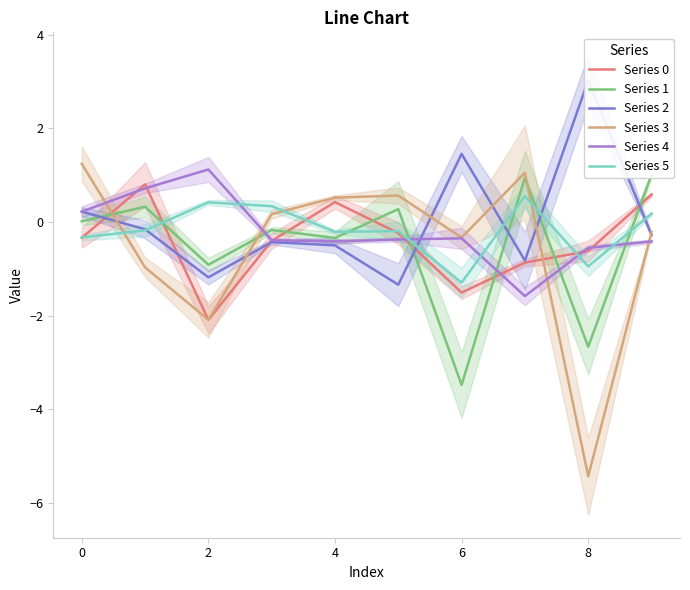

True or false: Series 0 has a value of 1.1 at 0.

False